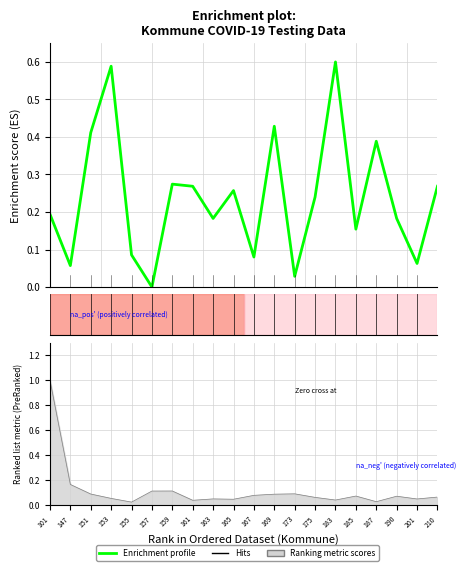

How many interior local peaks (higher than both neighbors) does the data have?

6